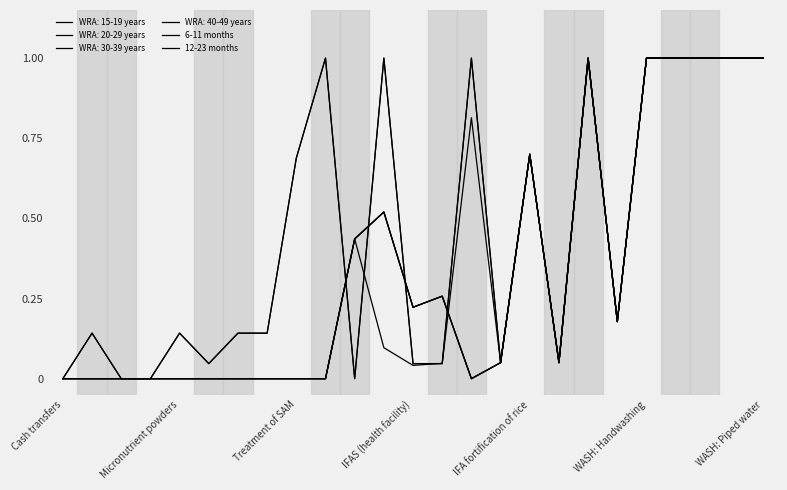

Does the chart display data point markers on the line(s)?

No